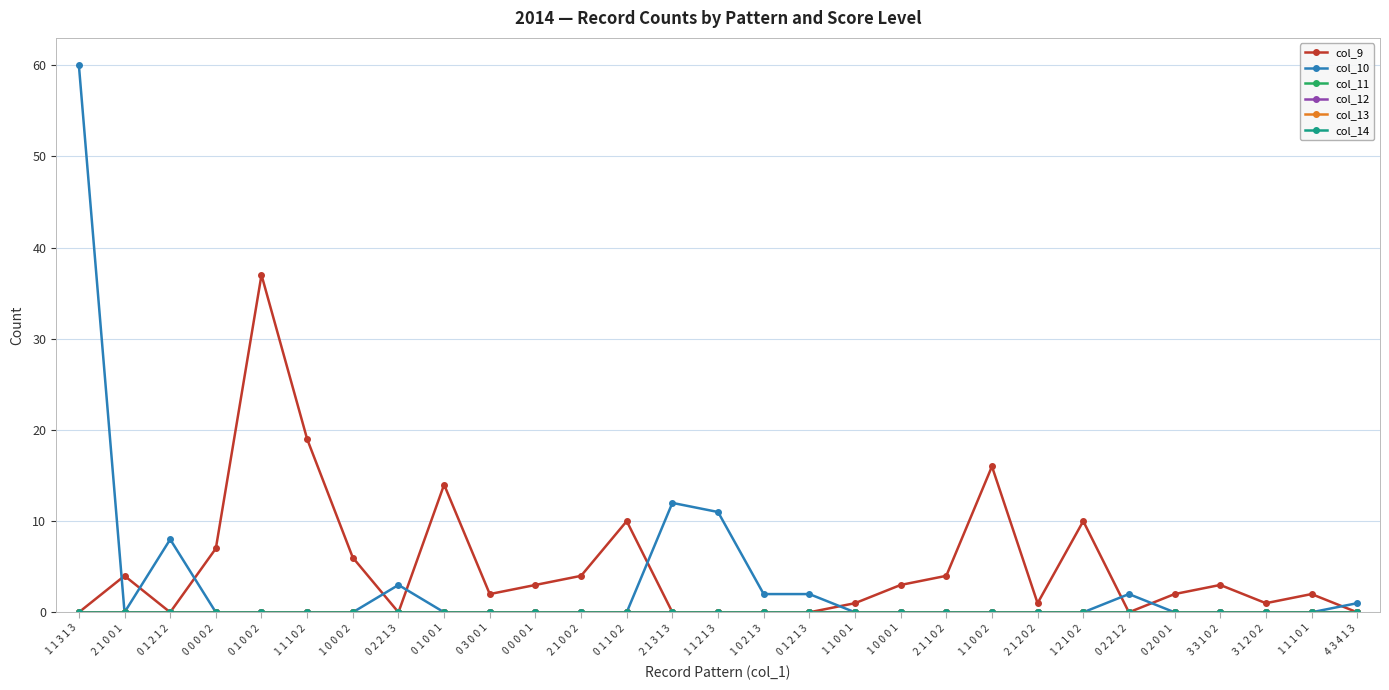

The value of col_10 at 0 2 0 0 1 is -21. True or false?

False